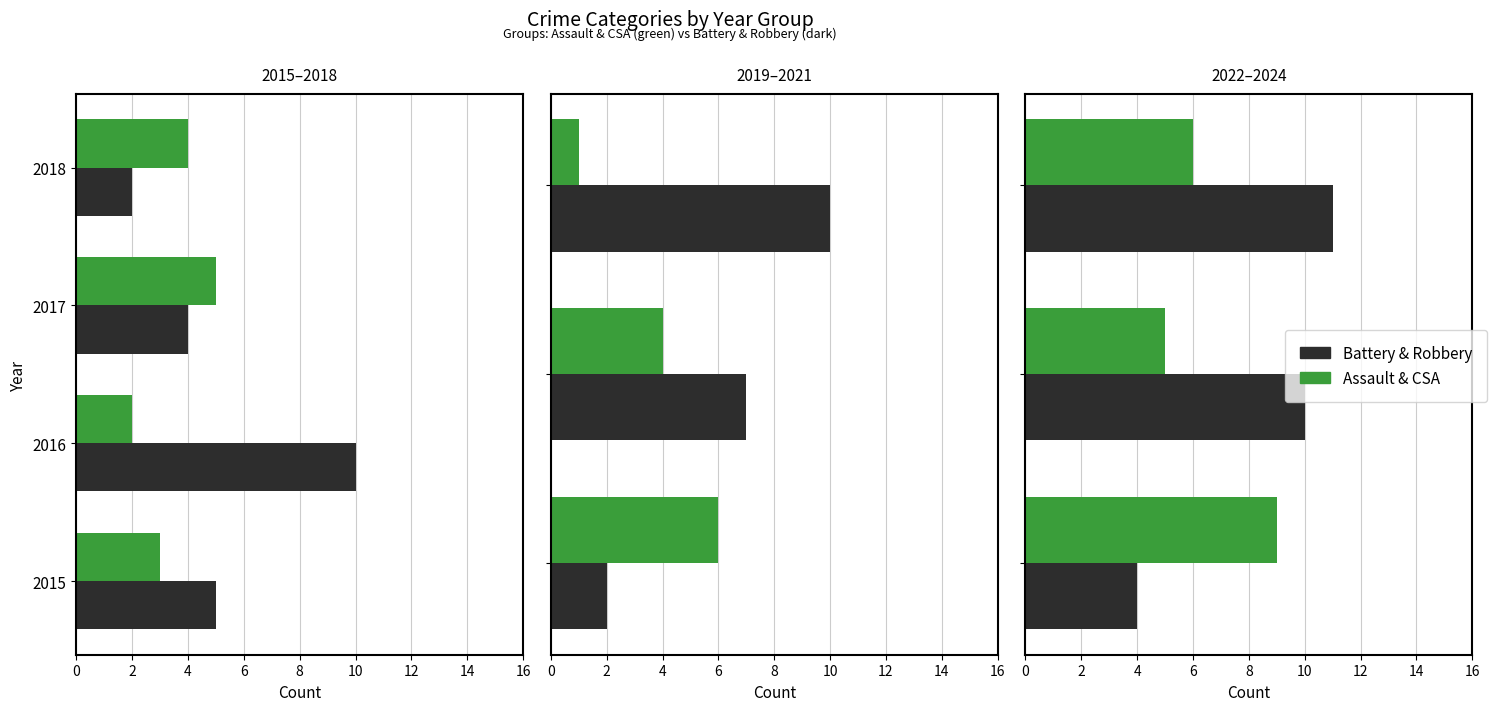

The Assault & CSA series shows 4 at 0. True or false?

False